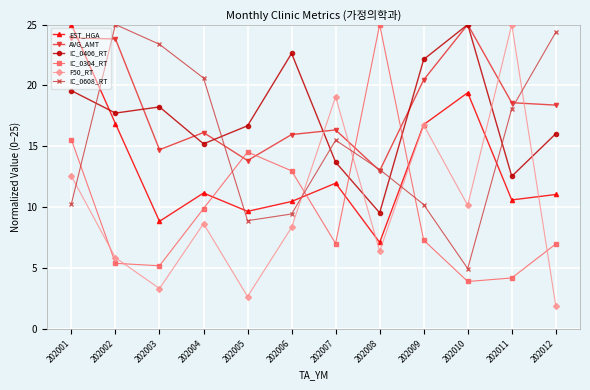

At which category does AVG_AMT reach its first local valley?

202003